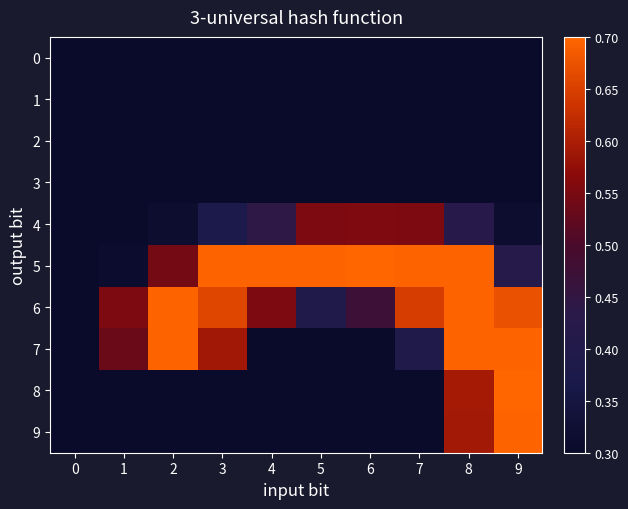

Reading left to right, extract all data points from this chart.

0: 0=0.3	1=0.3	2=0.3	3=0.3	4=0.3	5=0.3	6=0.3	7=0.3	8=0.3	9=0.3
1: 0=0.3	1=0.3	2=0.3	3=0.3	4=0.3	5=0.3	6=0.3	7=0.3	8=0.3	9=0.3
2: 0=0.3	1=0.3	2=0.3	3=0.3	4=0.3	5=0.3	6=0.3	7=0.3	8=0.3	9=0.3
3: 0=0.3	1=0.3	2=0.3	3=0.3	4=0.3	5=0.3	6=0.3	7=0.3	8=0.3	9=0.3
4: 0=0.3	1=0.3	2=0.3	3=0.4	4=0.4	5=0.6	6=0.6	7=0.6	8=0.4	9=0.3
5: 0=0.3	1=0.3	2=0.5	3=0.7	4=0.7	5=0.7	6=0.7	7=0.7	8=0.7	9=0.4
6: 0=0.3	1=0.6	2=0.7	3=0.7	4=0.6	5=0.4	6=0.5	7=0.6	8=0.7	9=0.7
7: 0=0.3	1=0.5	2=0.7	3=0.6	4=0.3	5=0.3	6=0.3	7=0.4	8=0.7	9=0.7
8: 0=0.3	1=0.3	2=0.3	3=0.3	4=0.3	5=0.3	6=0.3	7=0.3	8=0.6	9=0.7
9: 0=0.3	1=0.3	2=0.3	3=0.3	4=0.3	5=0.3	6=0.3	7=0.3	8=0.6	9=0.7